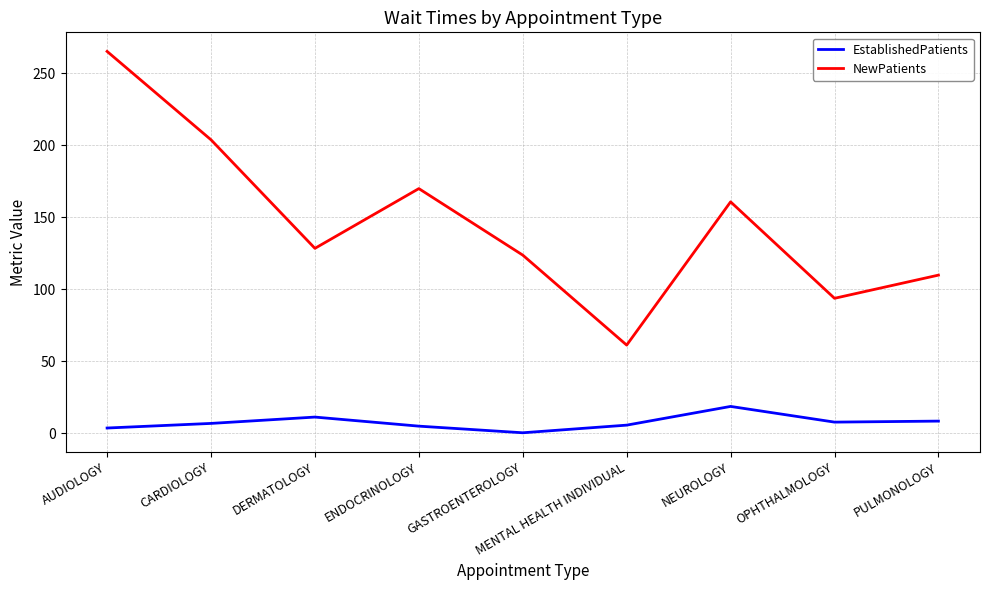

Which category has the highest value in the NewPatients series?

AUDIOLOGY